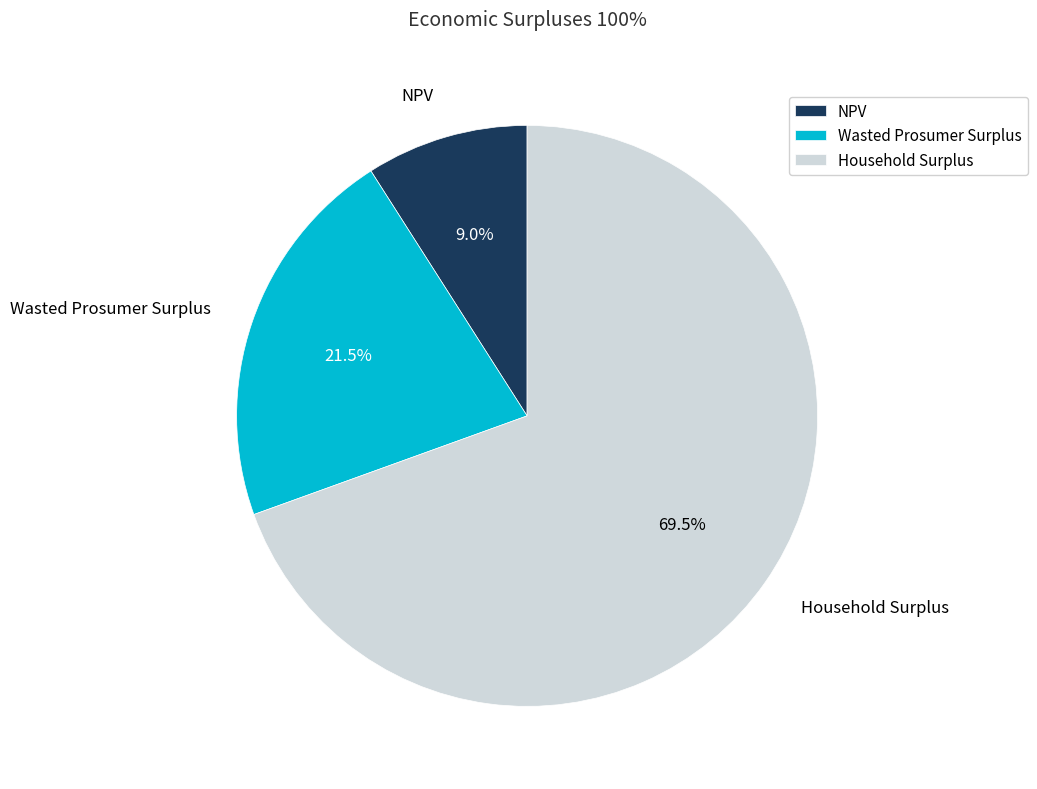

Which category has the biggest portion of the pie?

Household Surplus